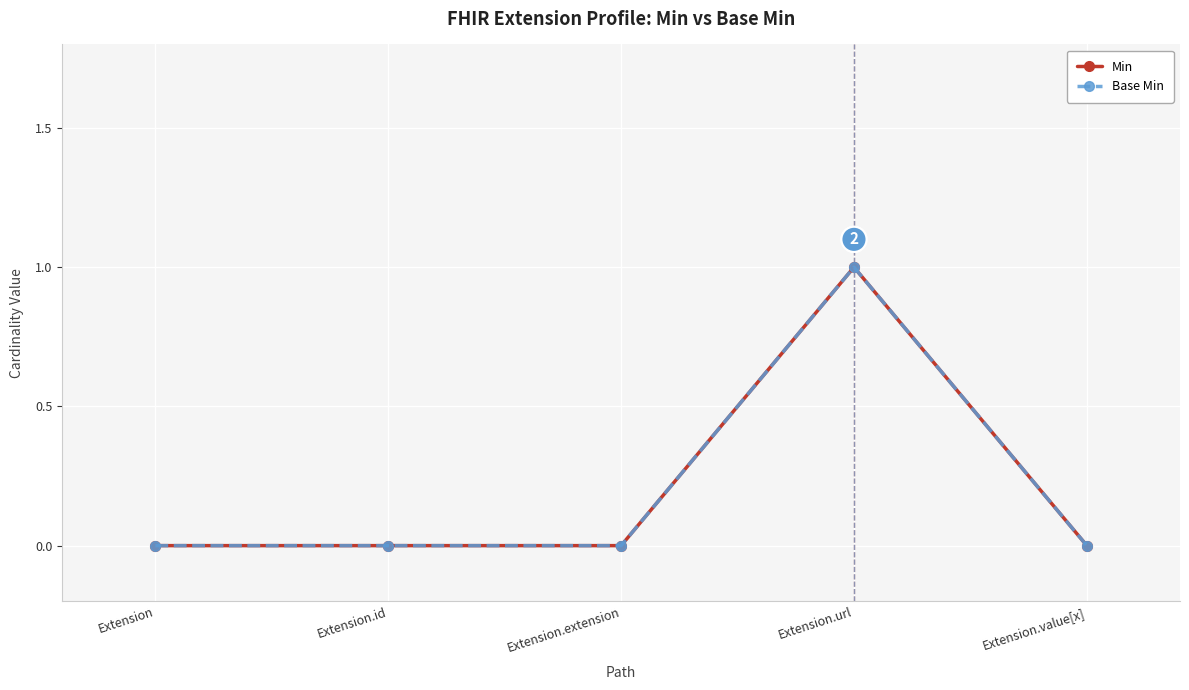

Does the chart display data point markers on the line(s)?

Yes